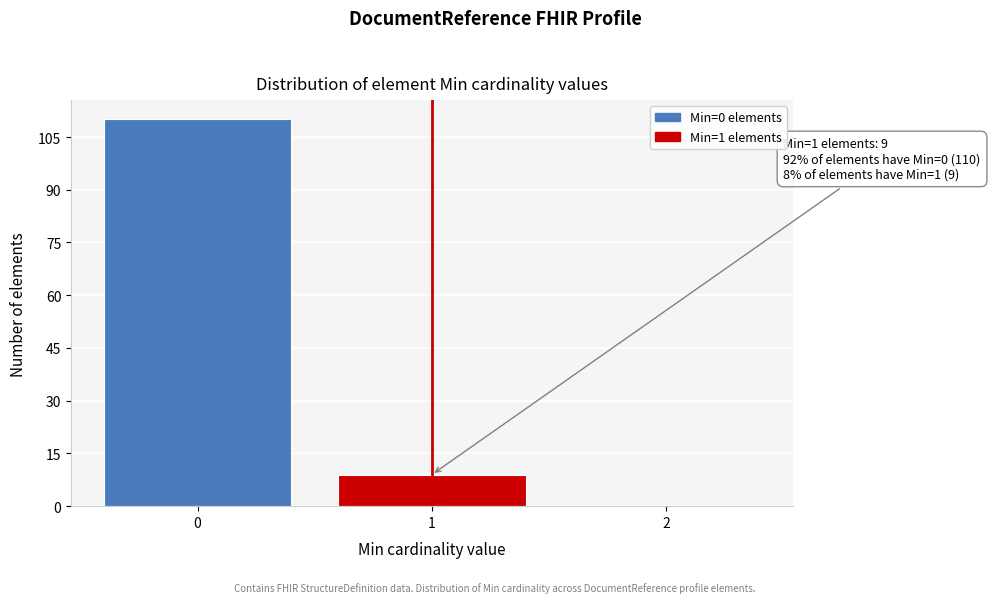

Reading left to right, transcribe all the data shown in this chart.

0=110	1=9	2=0